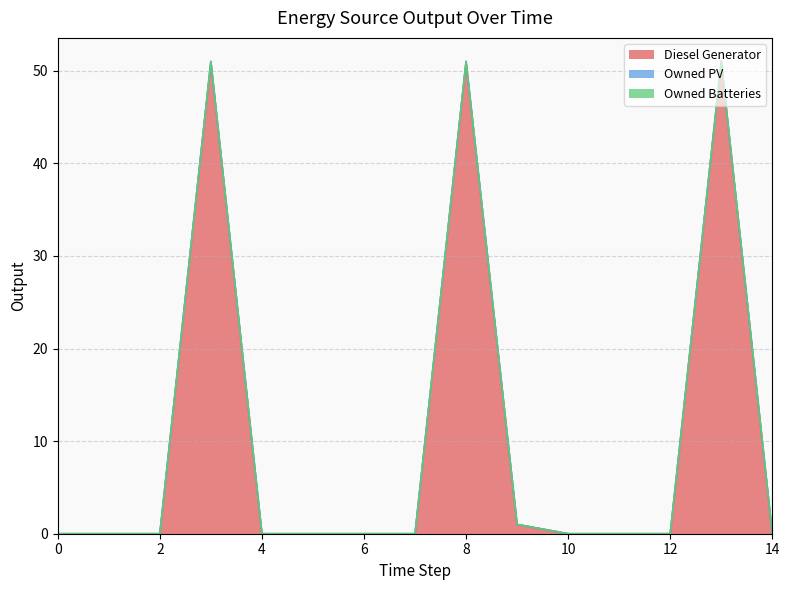

What is the total value across all series at 8?

51